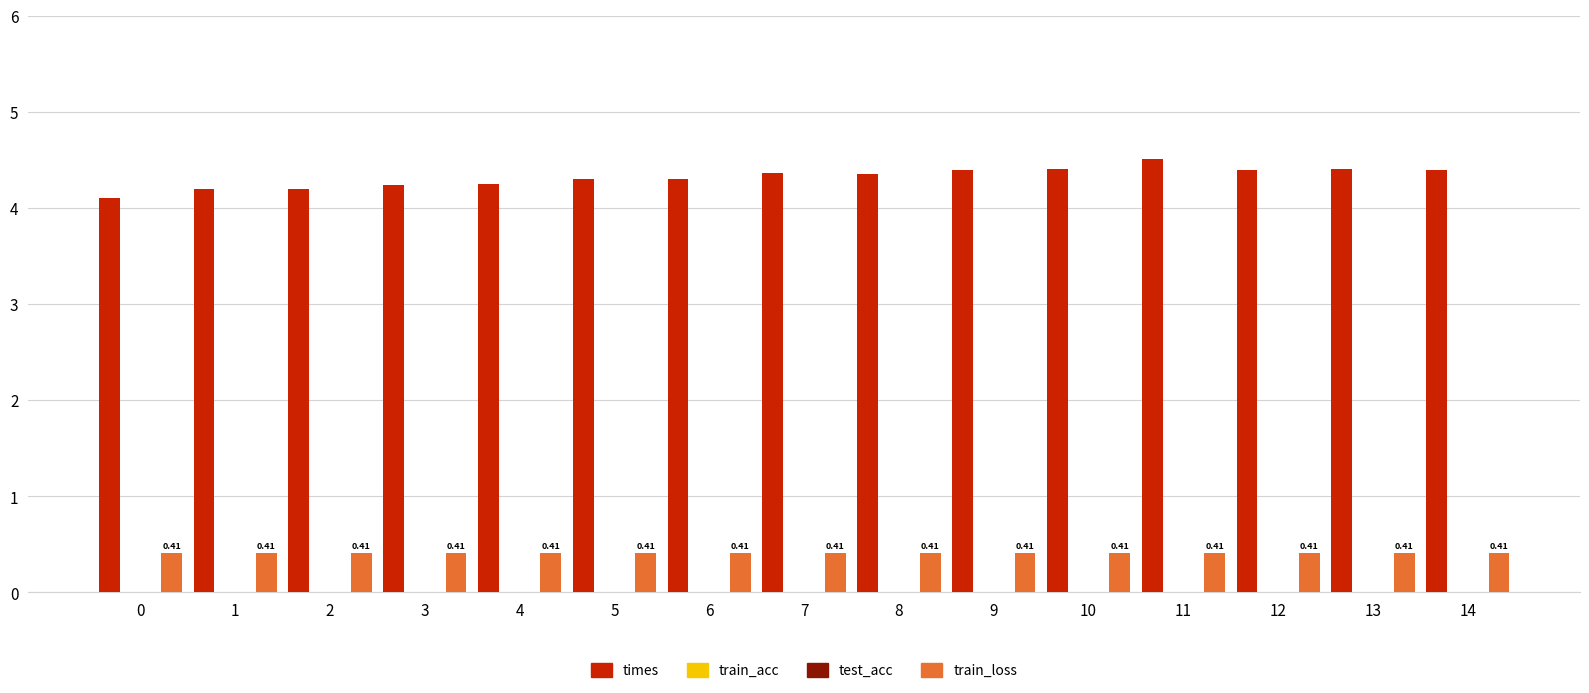

The value of times at 5 is 4.3. True or false?

True